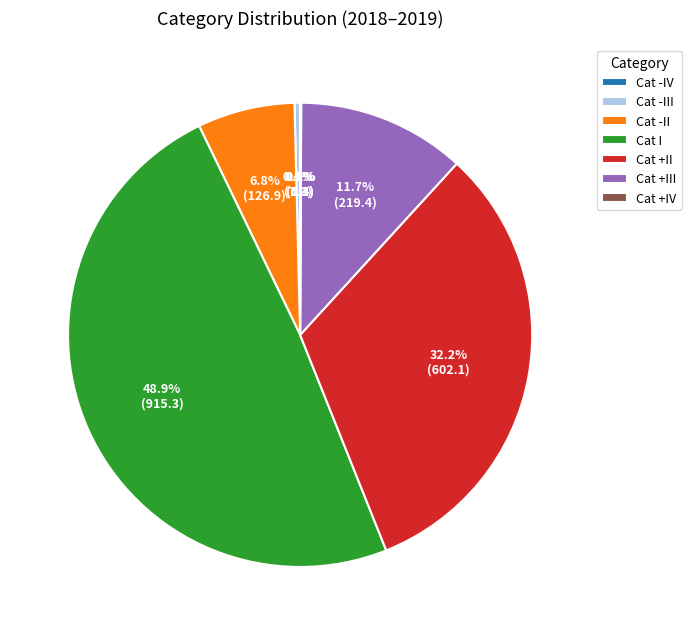

Which has a higher value, Cat -II or Cat +III?

Cat +III